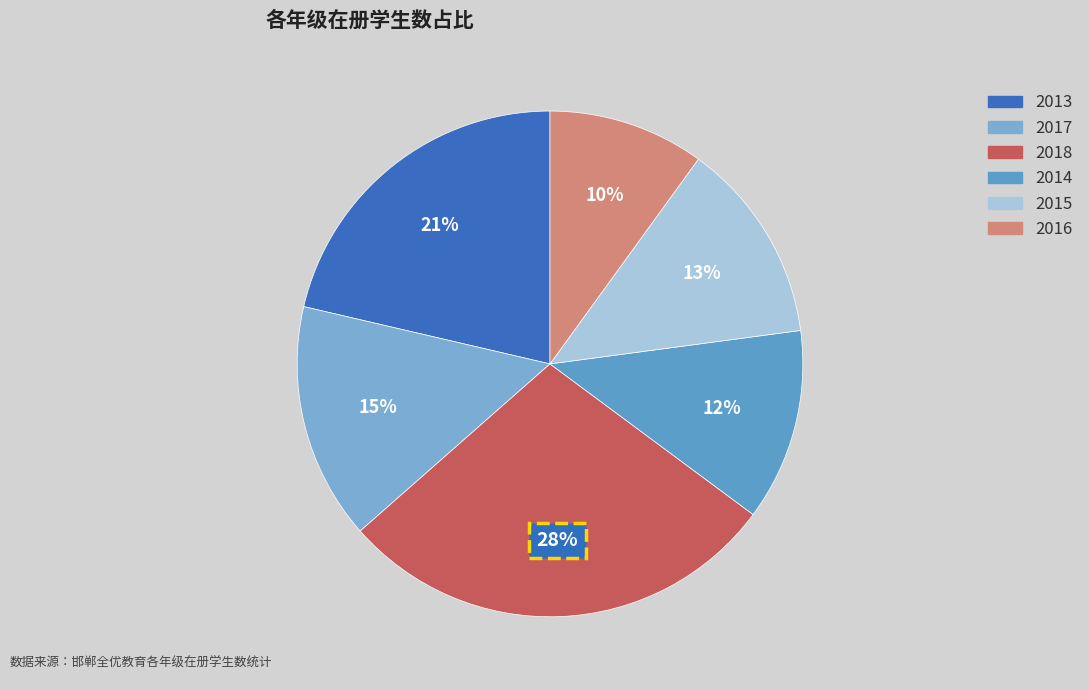

How many slices are in this pie chart?

6